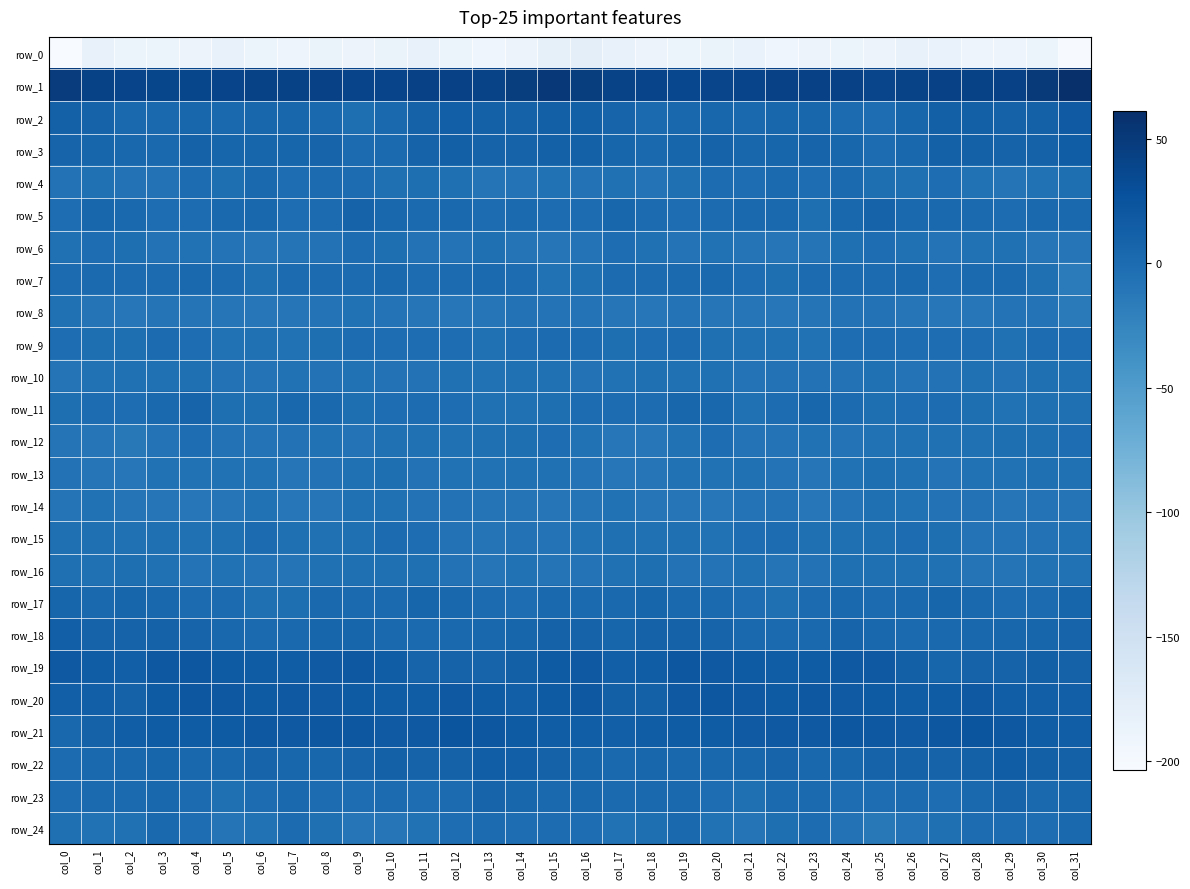

What is the difference between the row_13 values at col_17 and col_31?

7.2